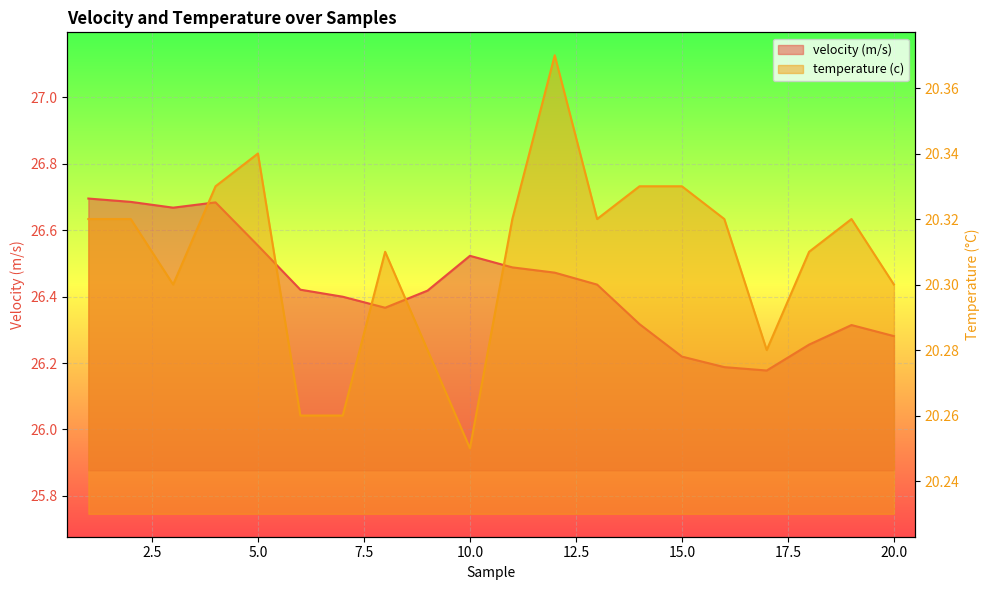

True or false: temperature (c) and velocity (m/s) cross at least once.

False